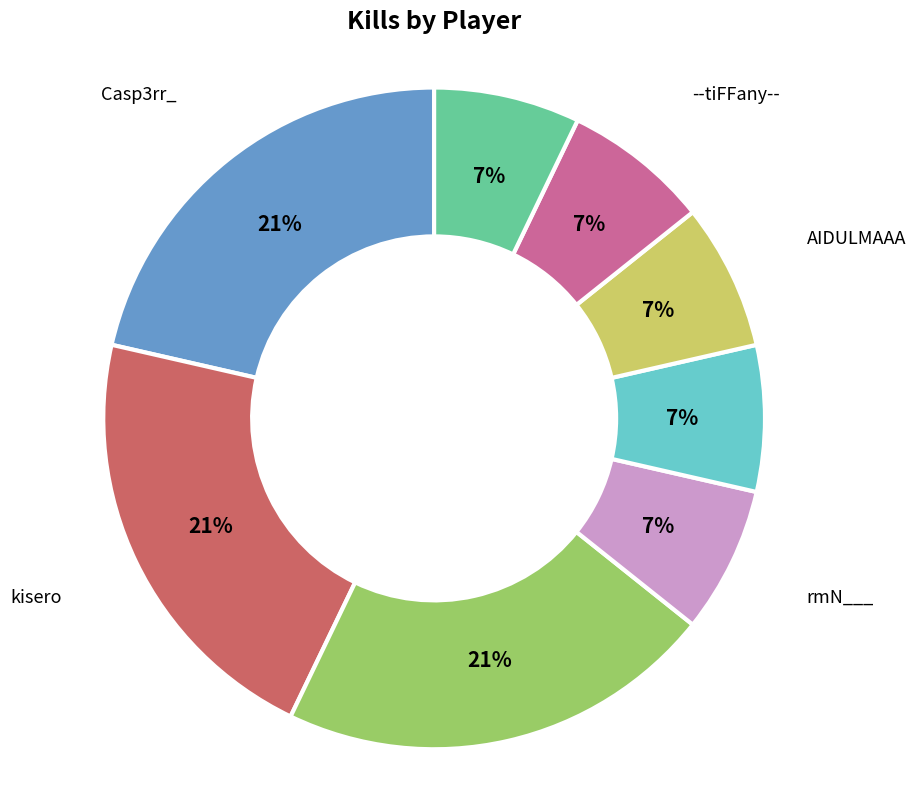

To the nearest percent, what is the average slice percentage?

12%